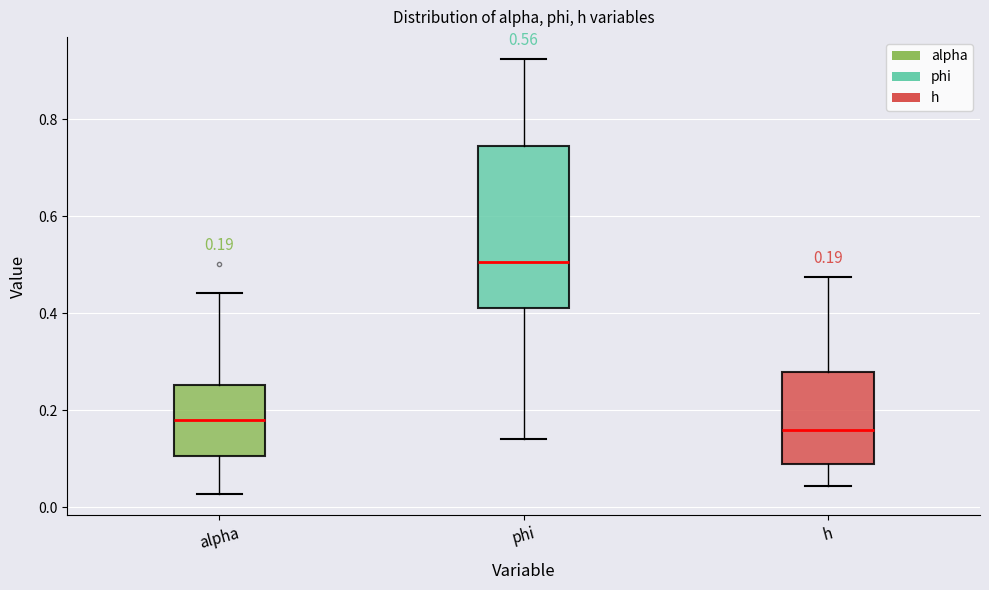

Which box's median line is the lowest?

h